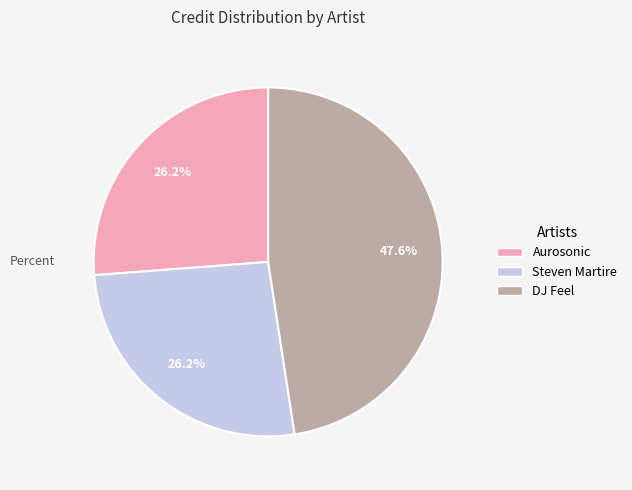

Is it true that Steven Martire is 17% of the pie?

False